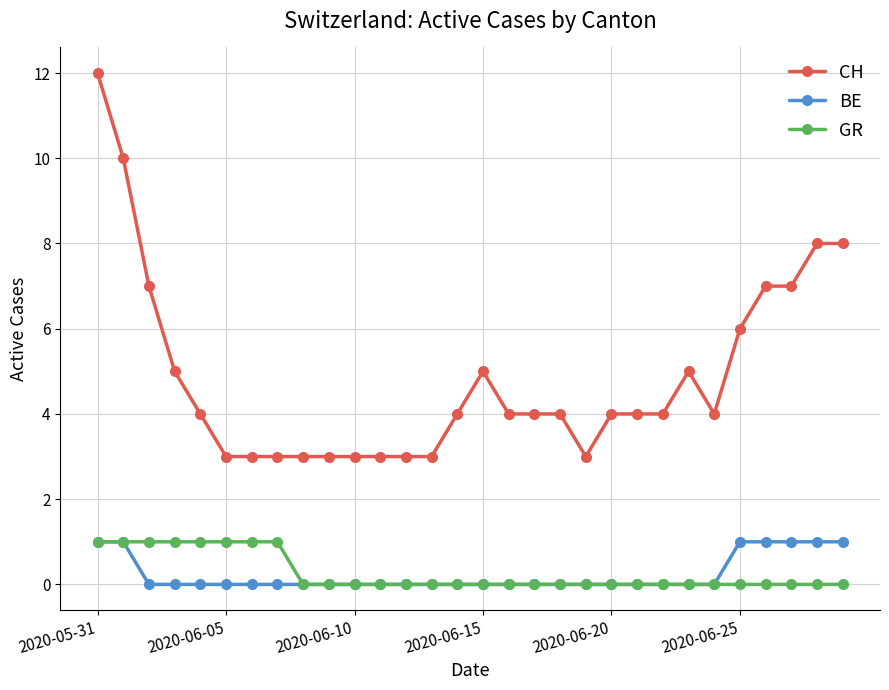

True or false: CH and BE cross at least once.

False